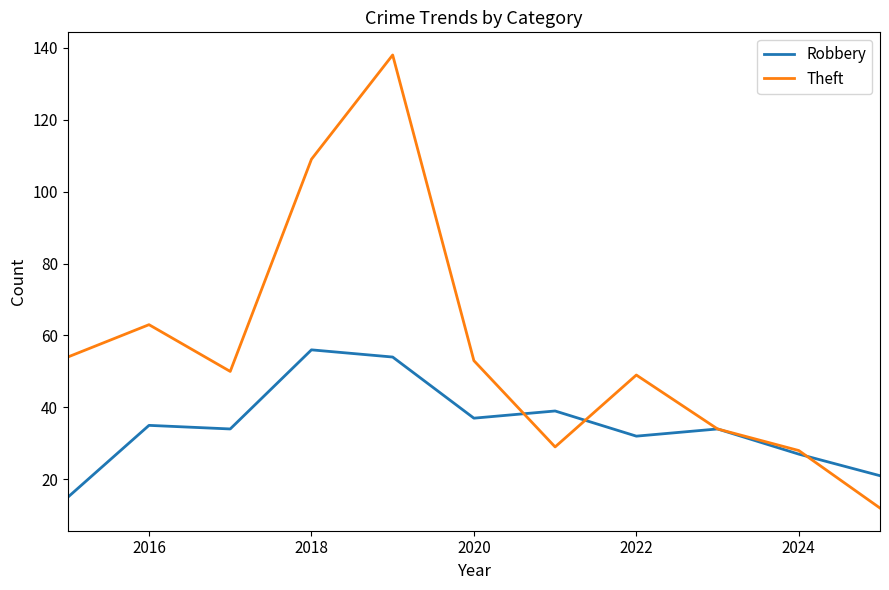

Which series has the largest total across all categories?

Theft